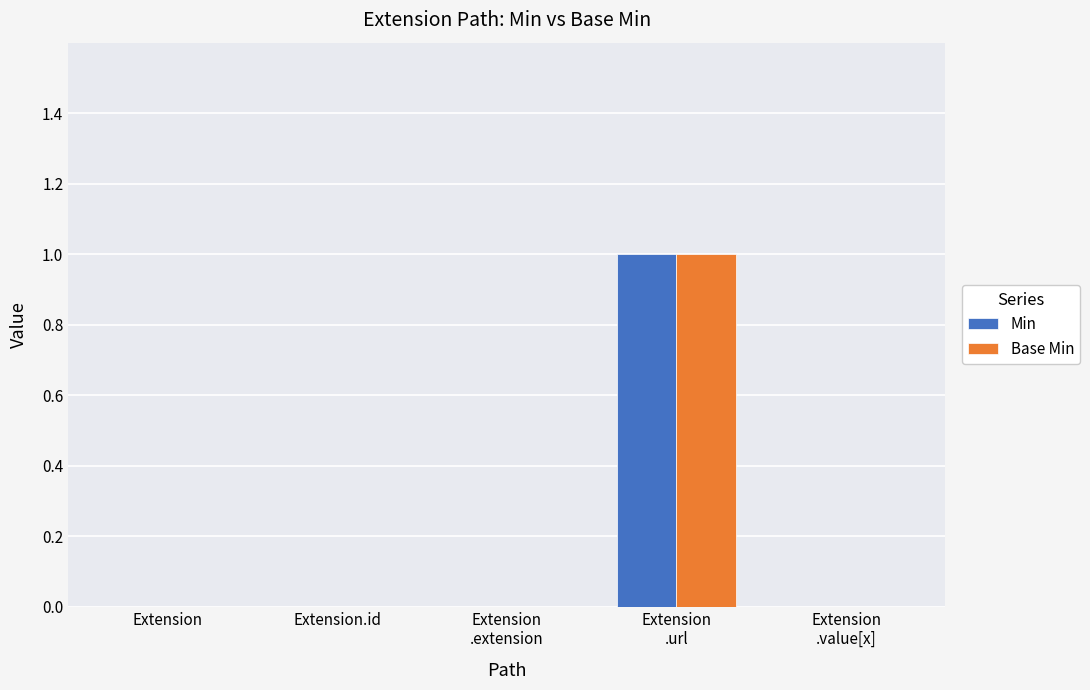

Is it true that Base Min equals 0 at Extension.id?

True